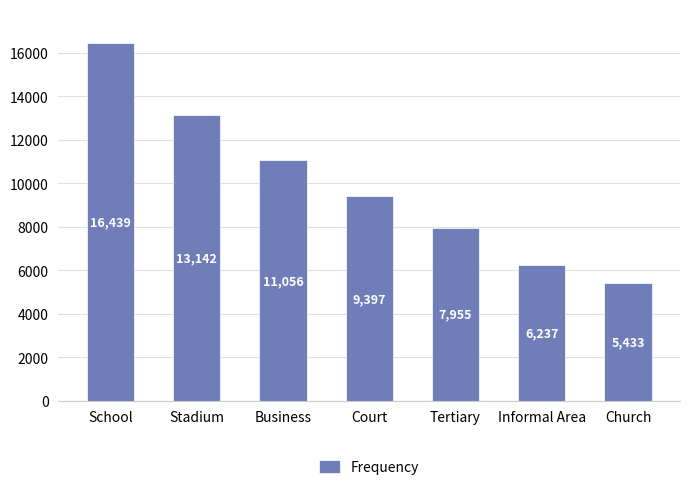

What position from the left is Business?

3